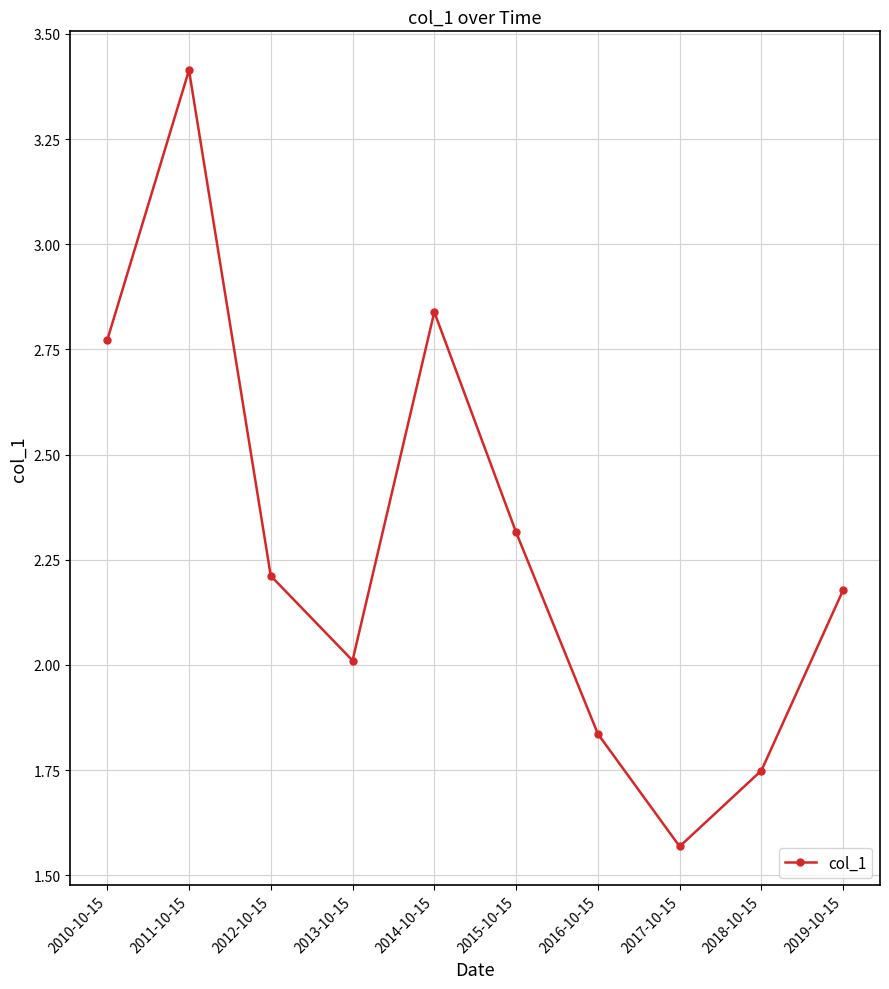

What is the label of the 3rd point from the left?

2012-10-15